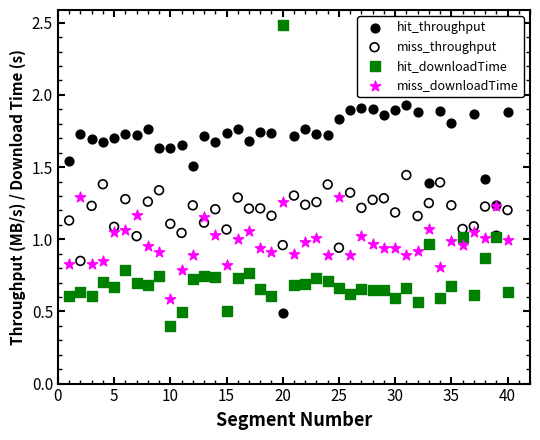

Which series reaches the minimum Y coordinate?

hit_downloadTime